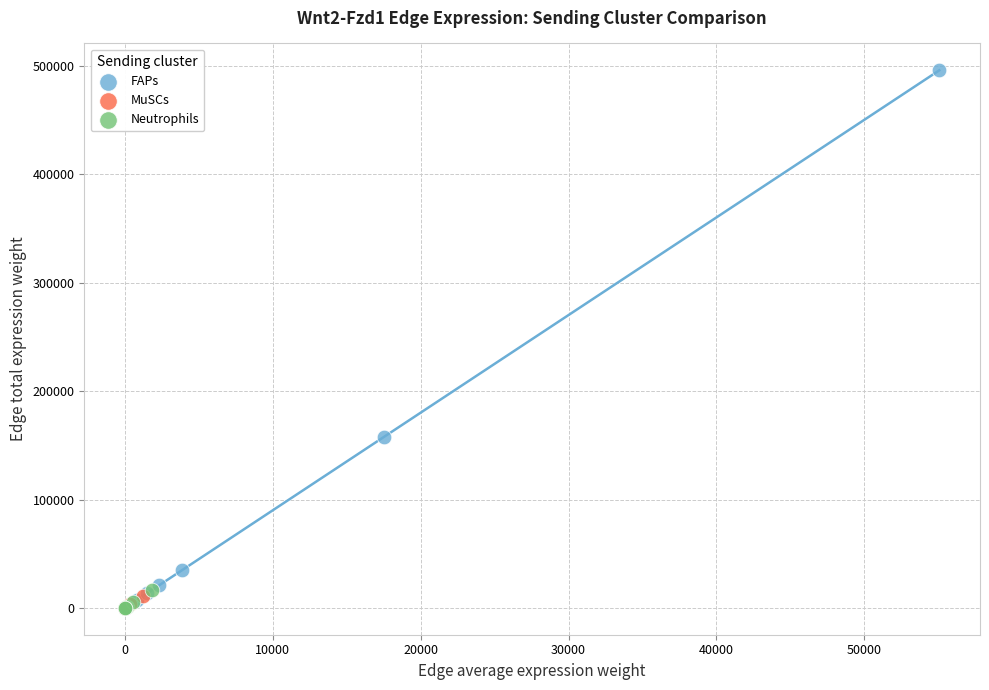

Which series contains the highest Y value?

FAPs